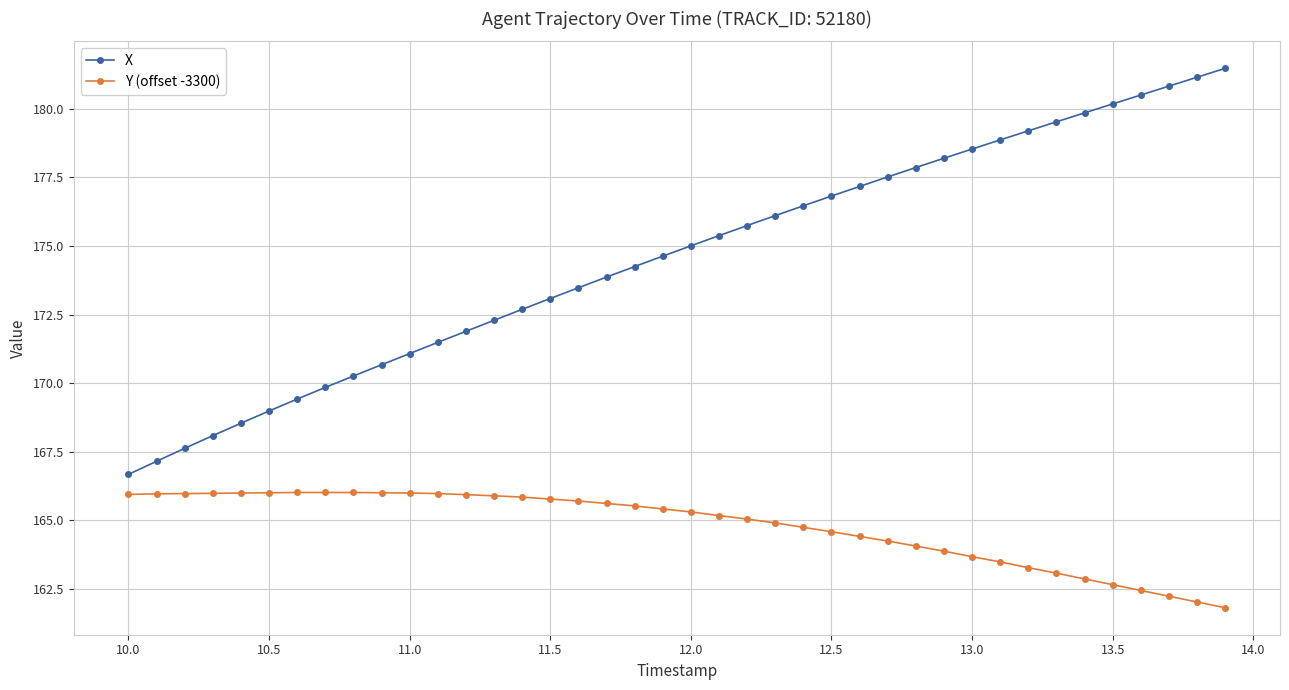

Which series has the largest total across all categories?

X